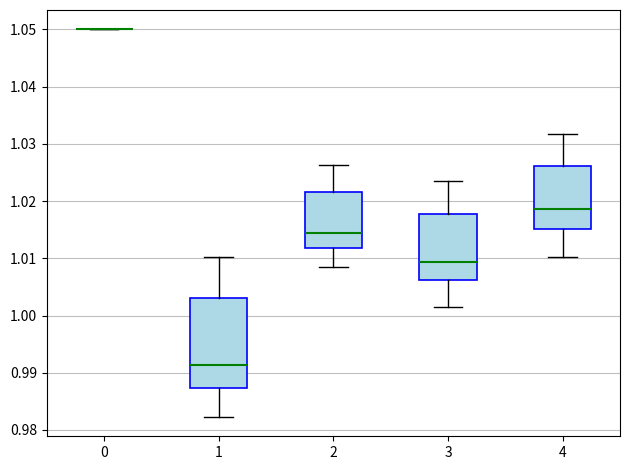

Which box is the tallest, from its lower edge to its upper edge?

1